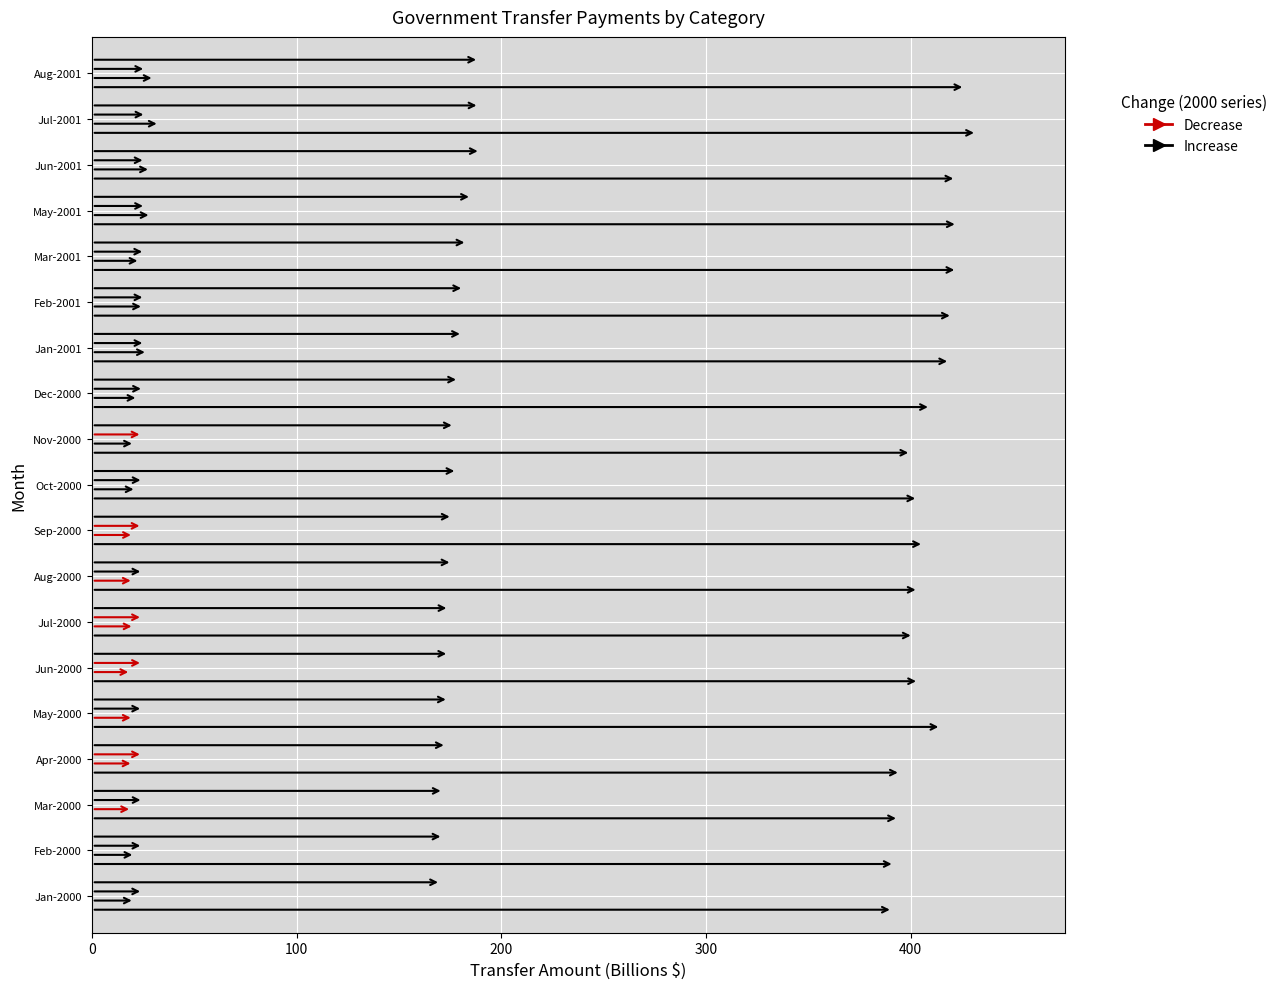

What is the label of the 11th bar from the right?

Sep-2000